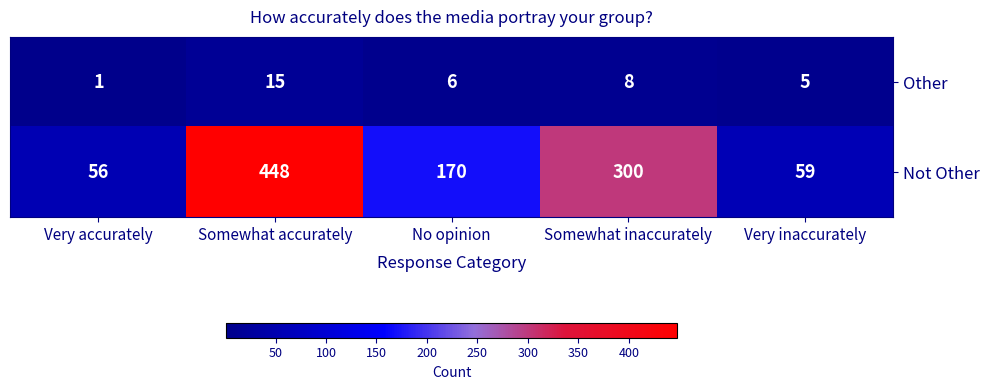

Reading right to left, transcribe all the data shown in this chart.

Other: Very inaccurately=5	Somewhat inaccurately=8	No opinion=6	Somewhat accurately=15	Very accurately=1
Not Other: Very inaccurately=59	Somewhat inaccurately=300	No opinion=170	Somewhat accurately=448	Very accurately=56